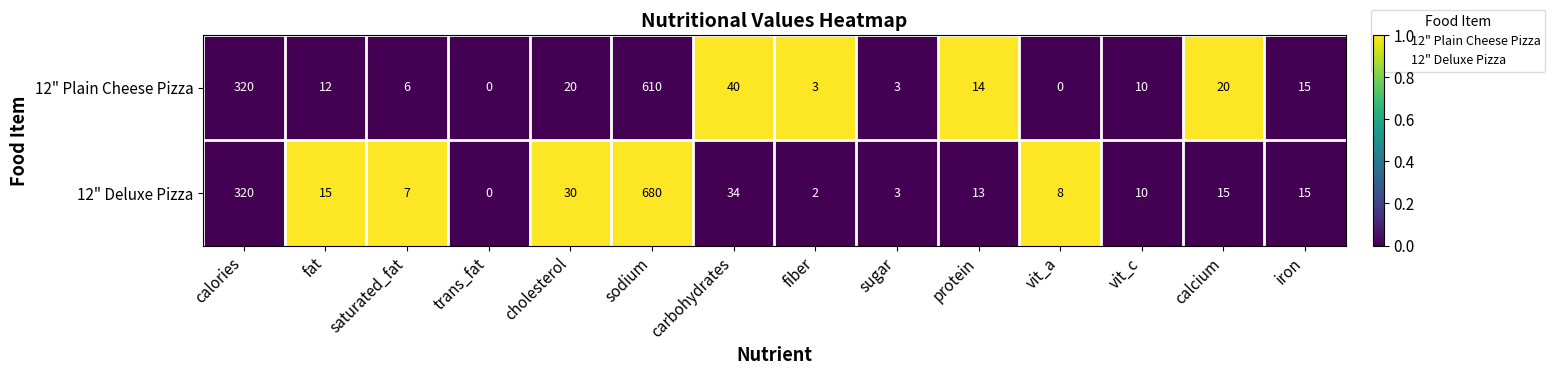

At which label does 12" Plain Cheese Pizza first exceed 14?

calories